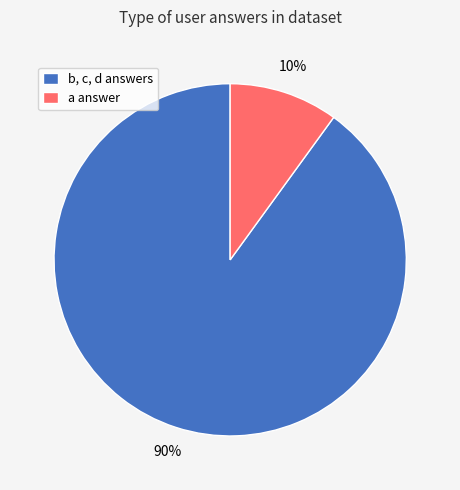

Between a answer and b, c, d answers, which is larger?

b, c, d answers